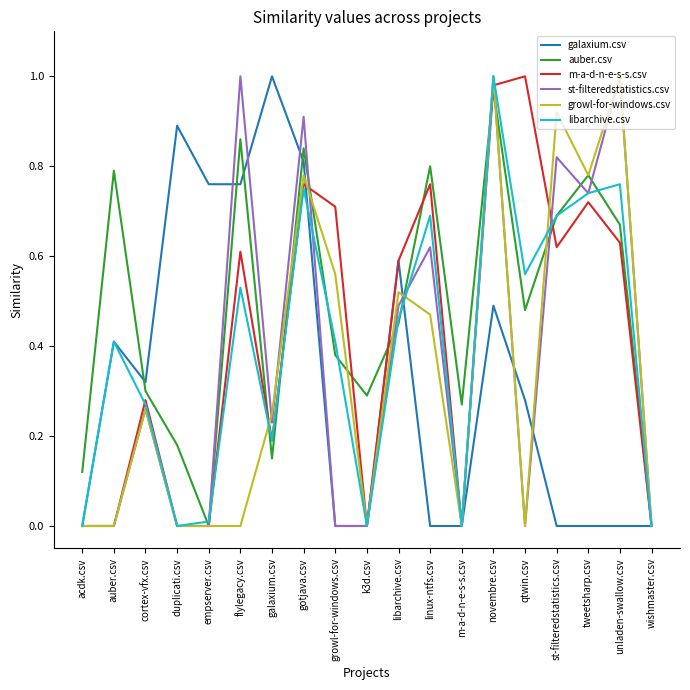

The auber.csv series shows 0.2 at growl-for-windows.csv. True or false?

False